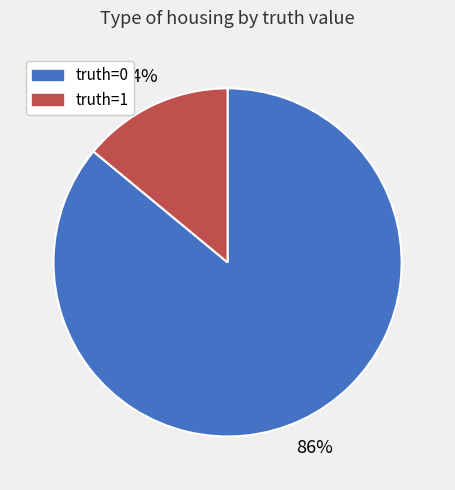

Is there a majority slice in this chart?

Yes